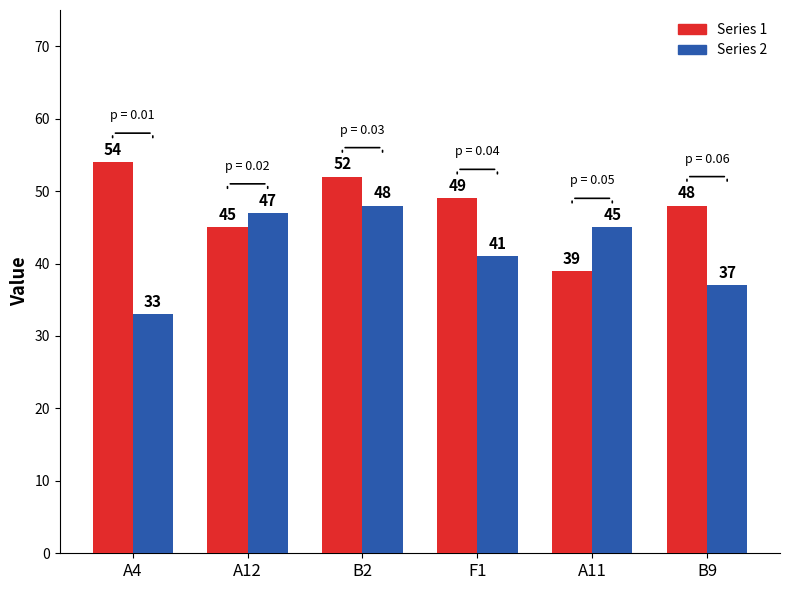

At which category is the sum across all series the highest?

B2